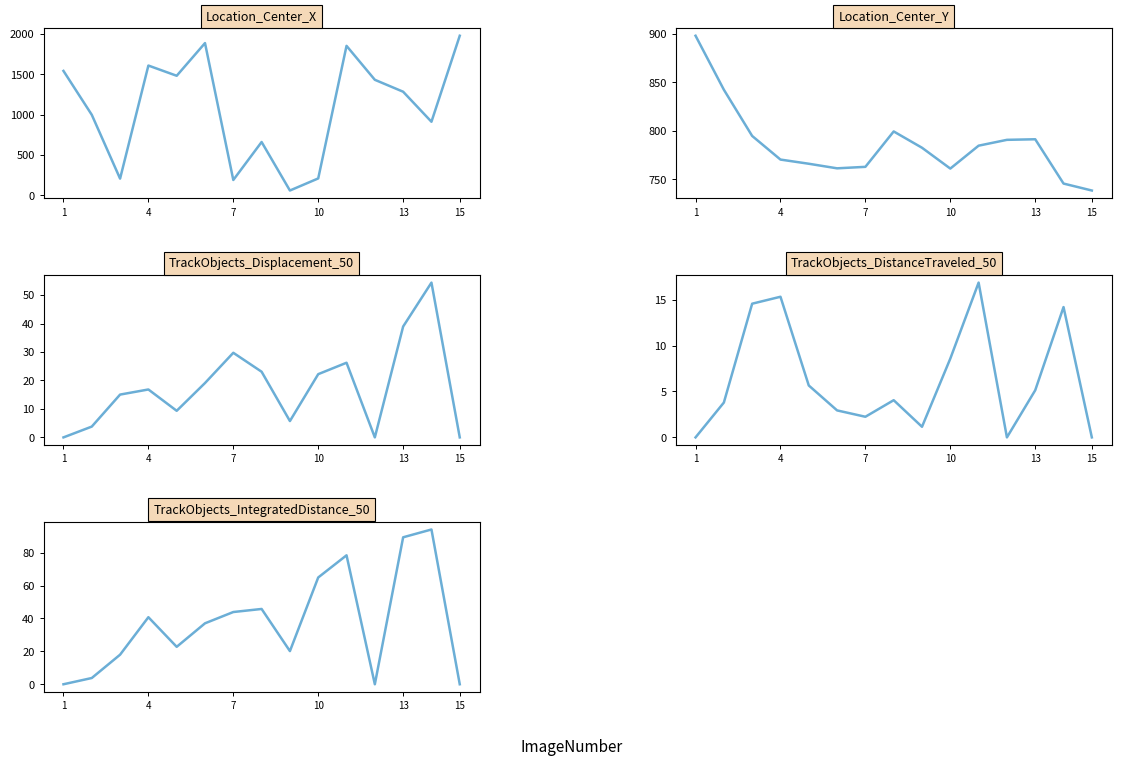

True or false: Location_Center_X and Location_Center_Y intersect in this chart.

True